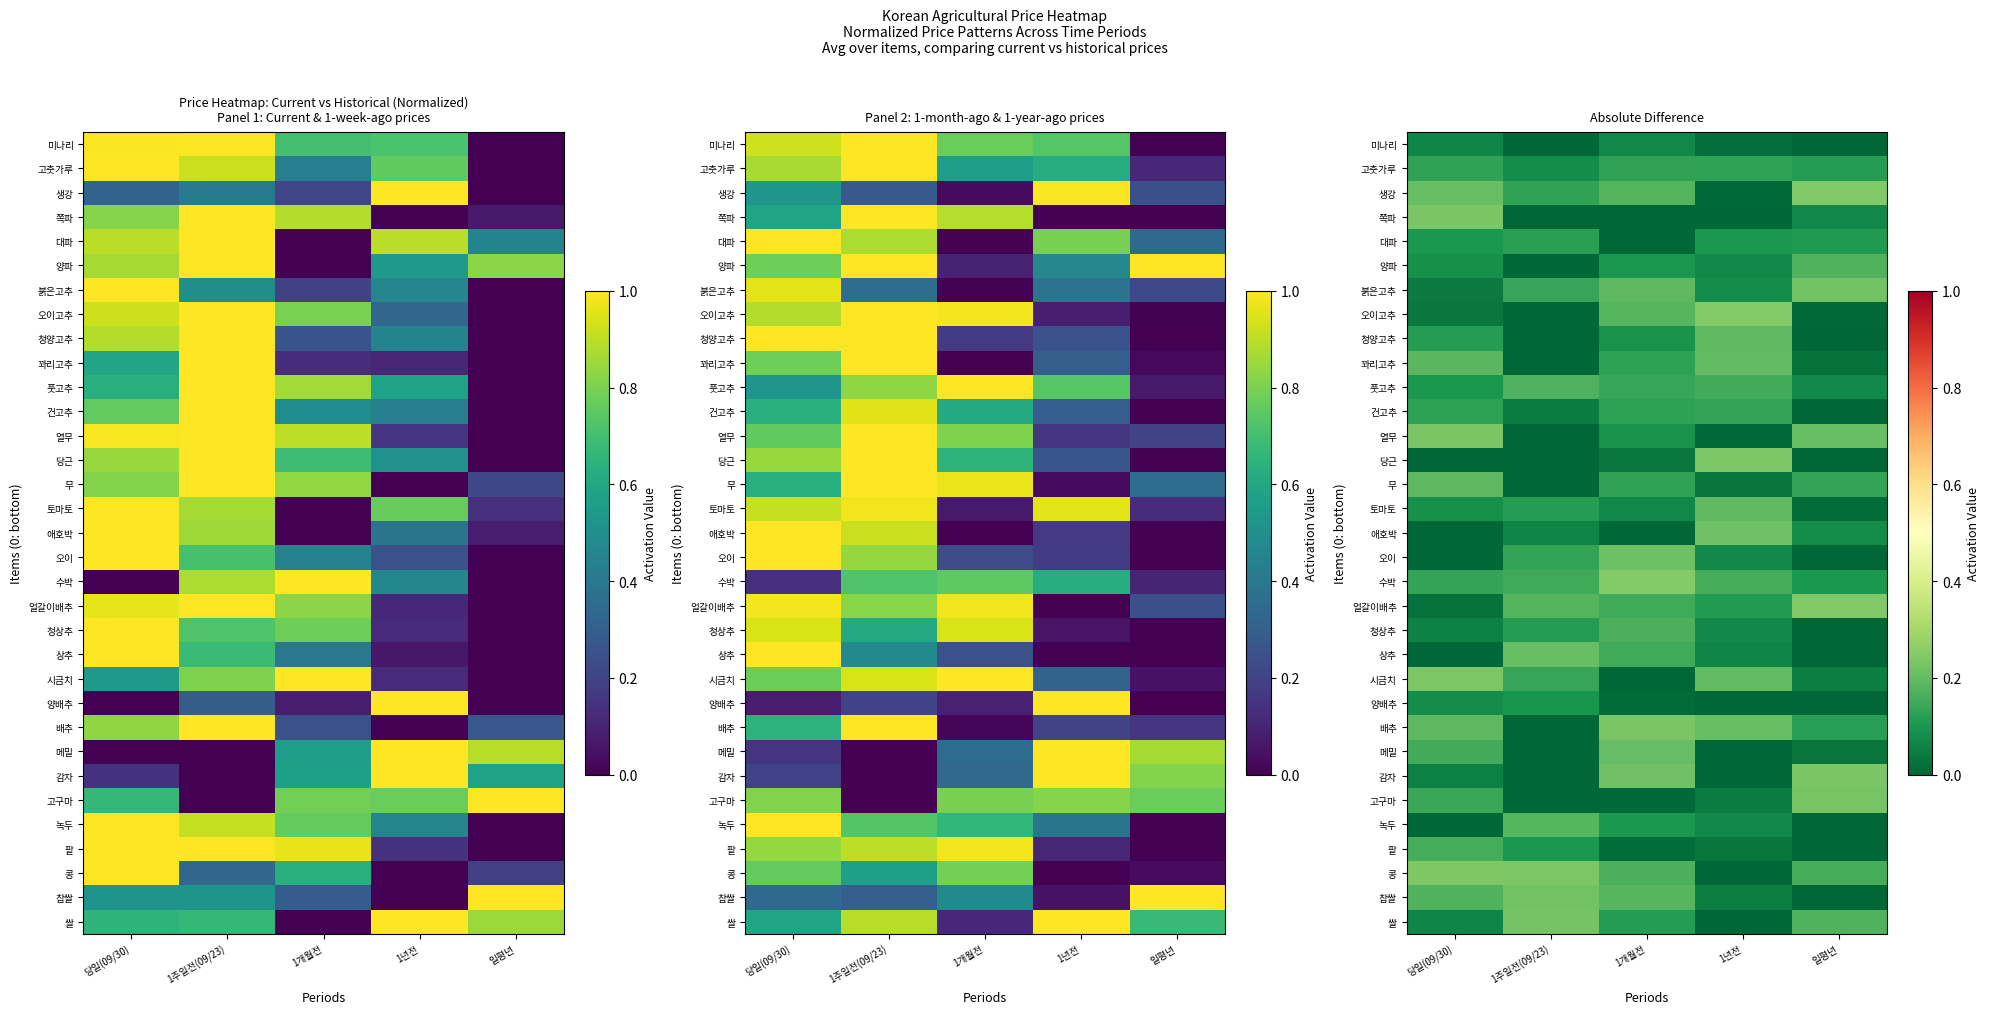

Is the value of 열무 at 1년전 greater than the value of 미나리 at 일평년?

Yes